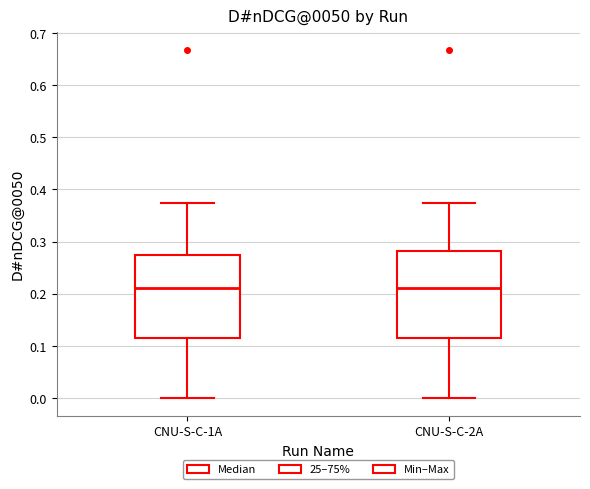

Where does the lower whisker of the box for CNU-S-C-1A end on the y-axis? The values are not printed on the chart, so give them approximately, as read against the axis.

0.00